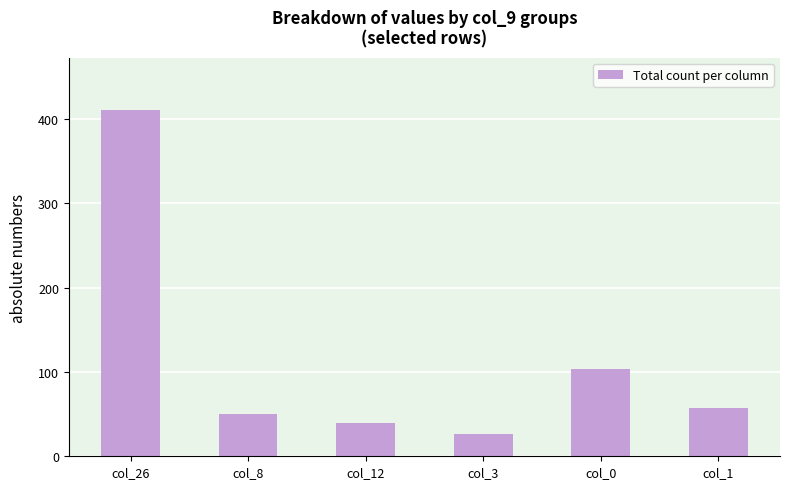

List the labels in order of value, largest first.

col_26, col_0, col_1, col_8, col_12, col_3